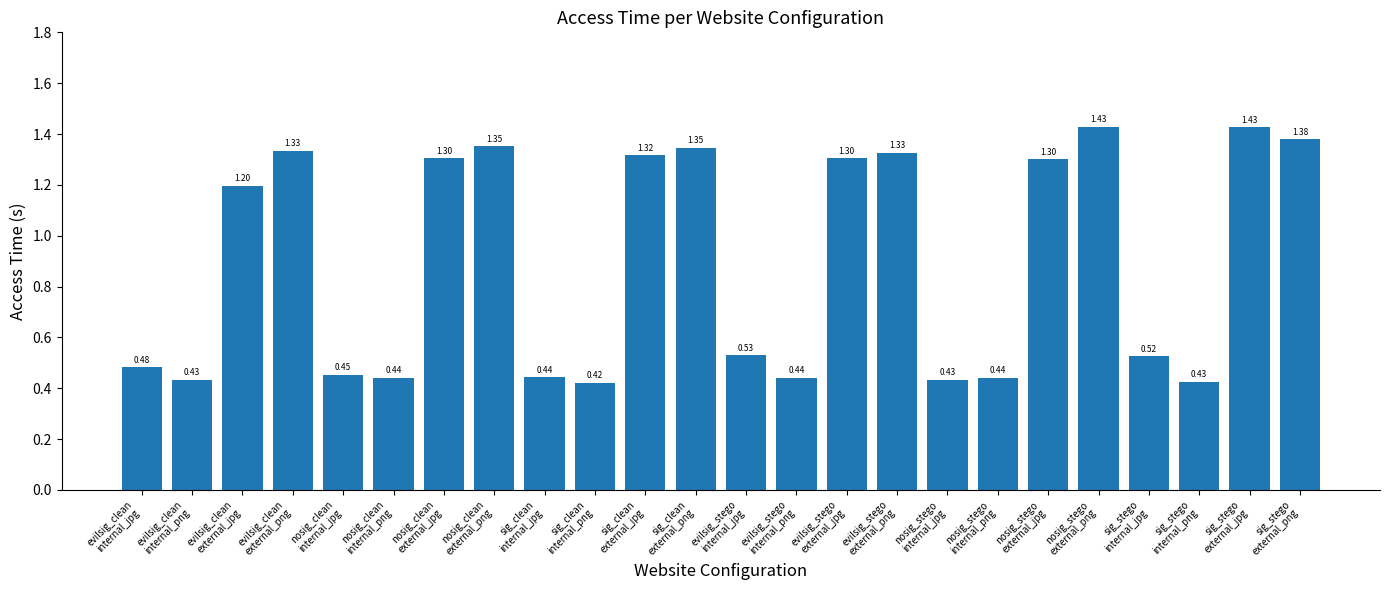

Which has a higher value, nosig_stego
internal_png or nosig_stego
external_png?

nosig_stego
external_png